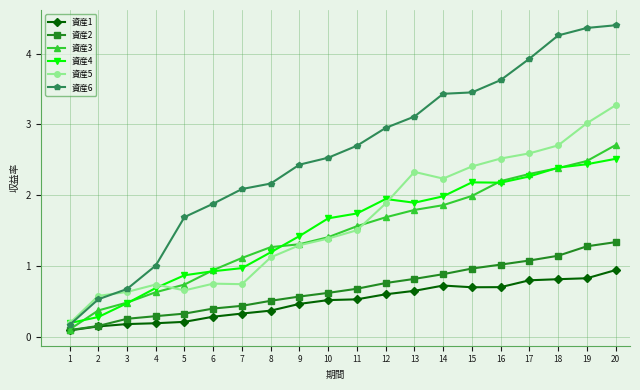

Between 2 and 3, which series saw the biggest shift?

資産4